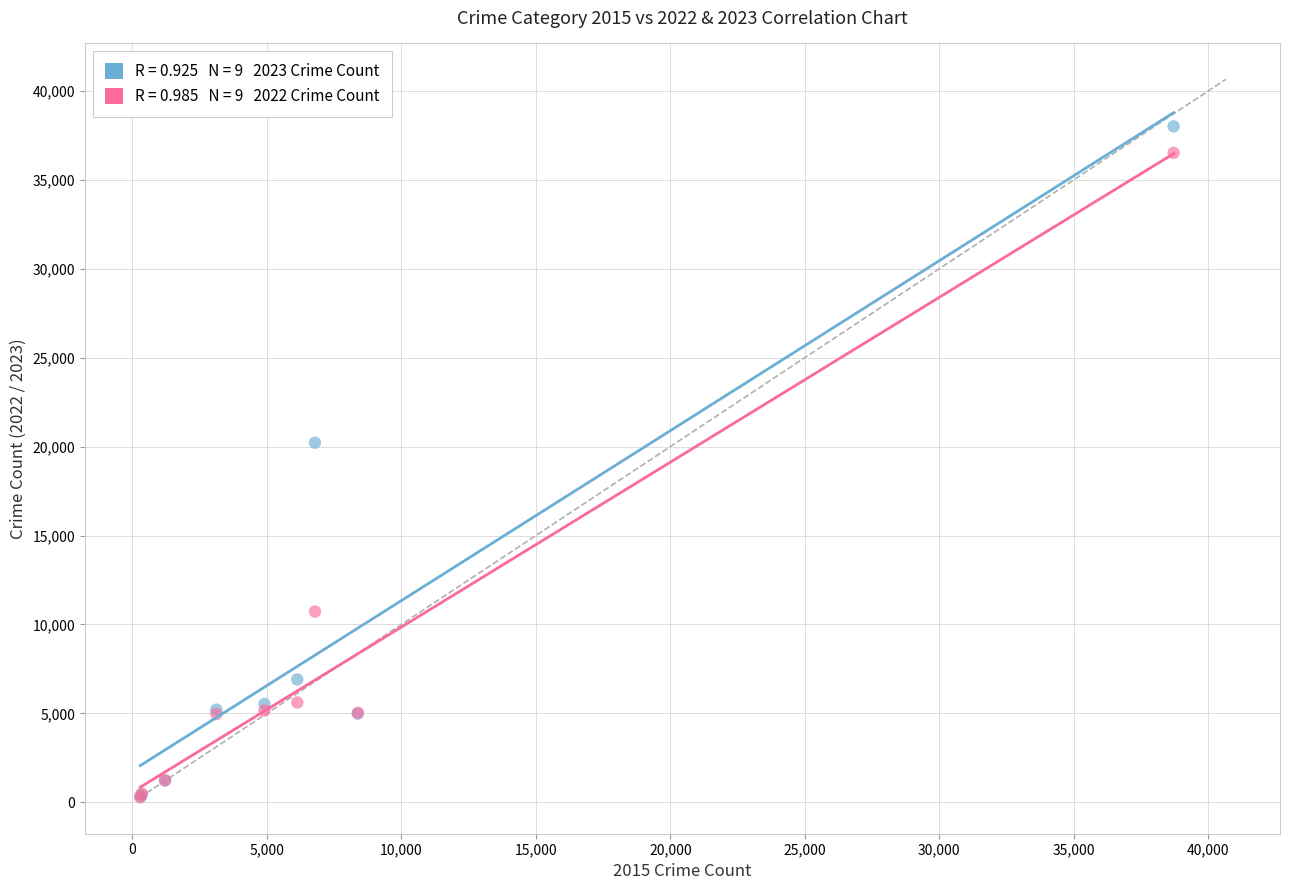

Across all series, what Y value is closest to 19144?

20219